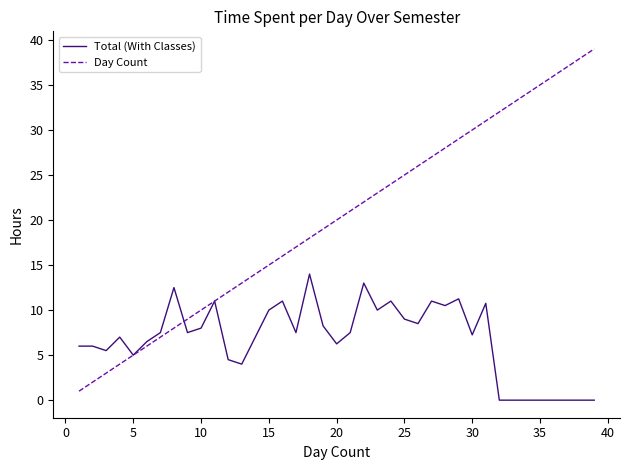

What is the difference between the maximum and minimum values in the Day Count series?

38.0